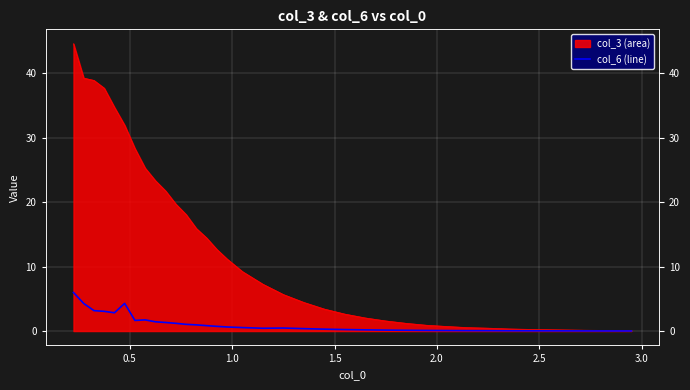

What is the average value?

1.1